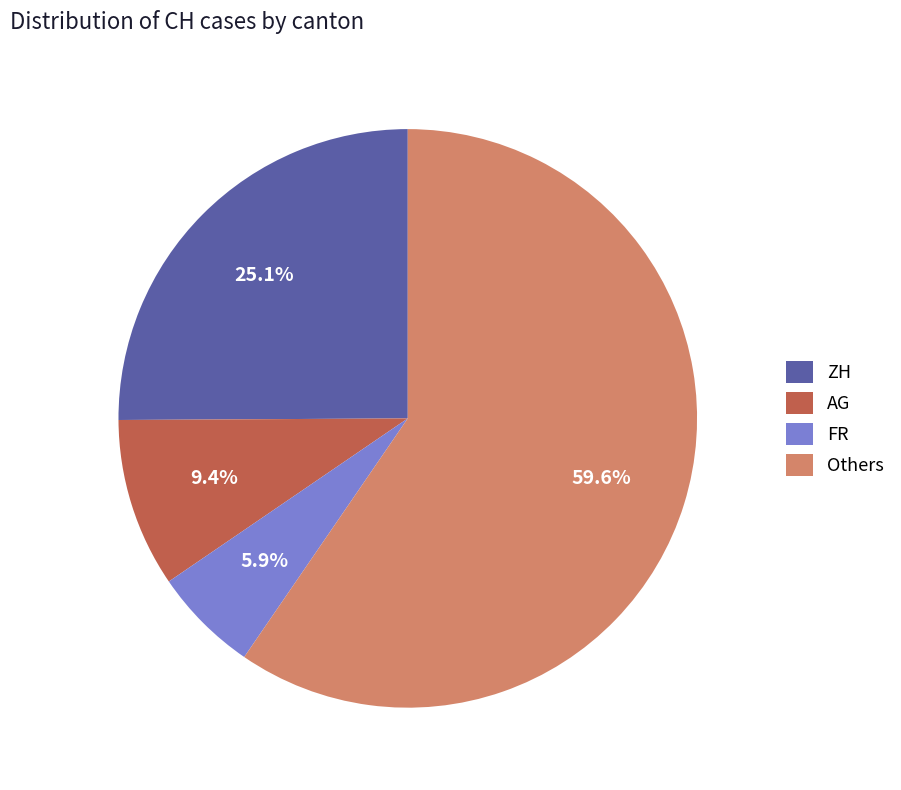

Is there any slice that represents more than half of the pie?

Yes